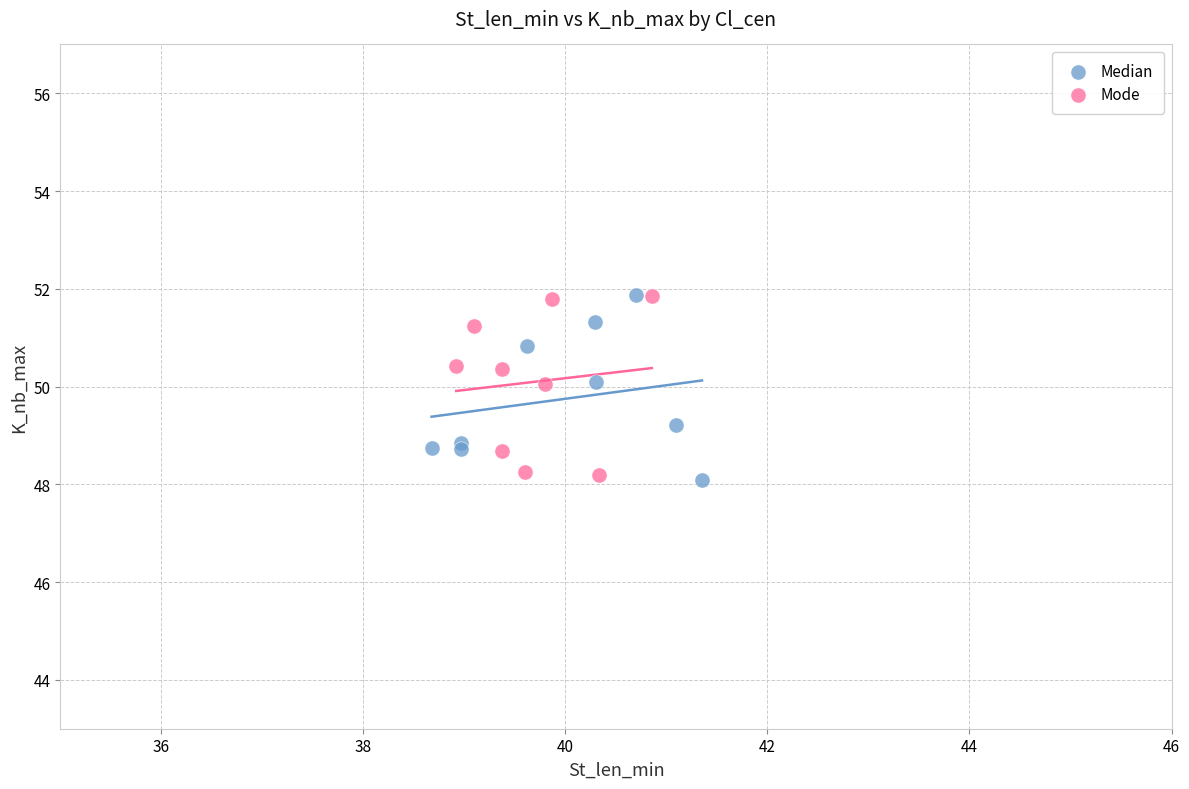

What are all the series names shown in the legend?

Median, Mode